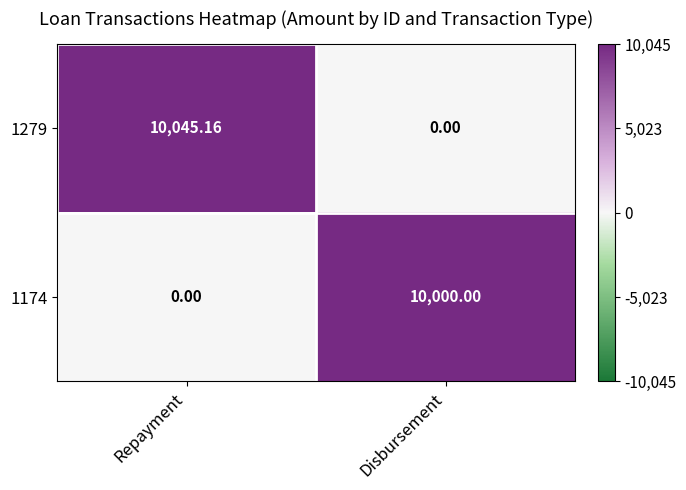

At which category does the chart reach its peak across all series?

Repayment